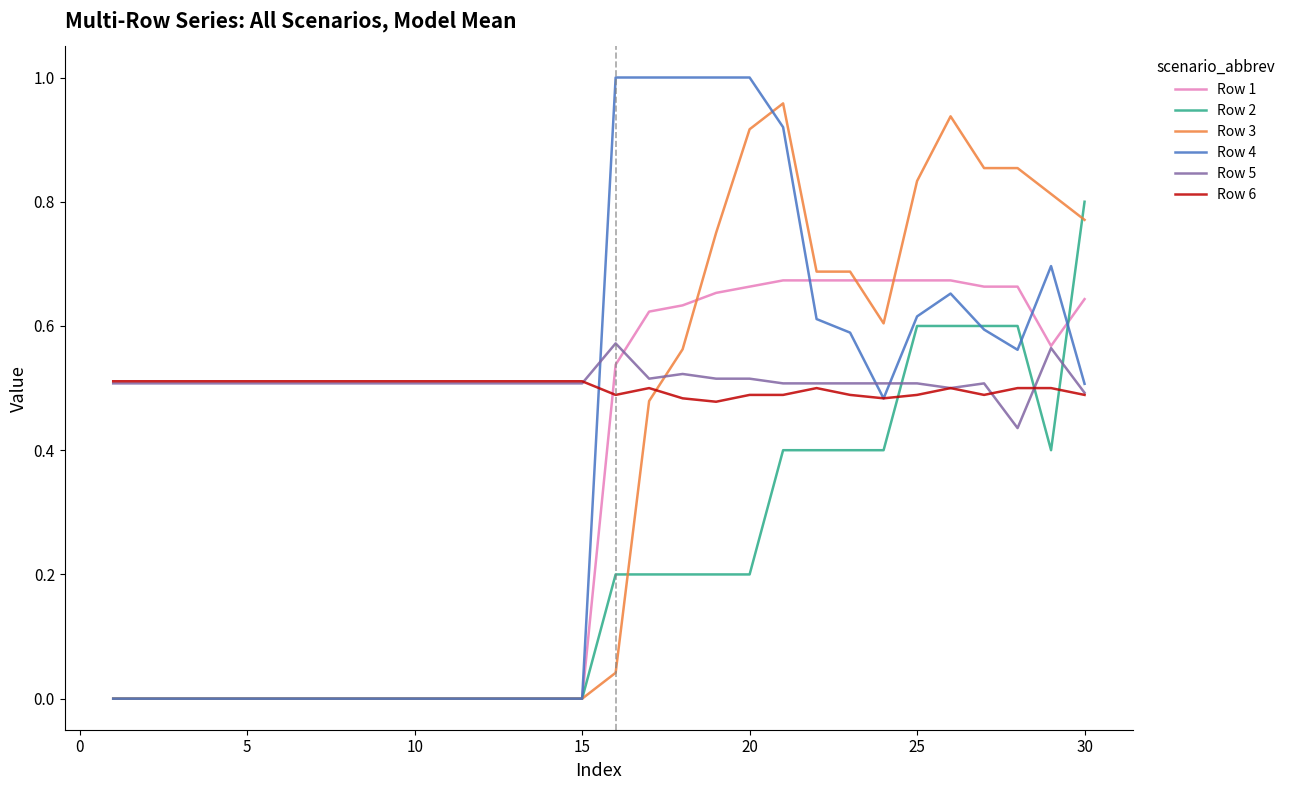

True or false: Row 2 and Row 5 intersect in this chart.

True